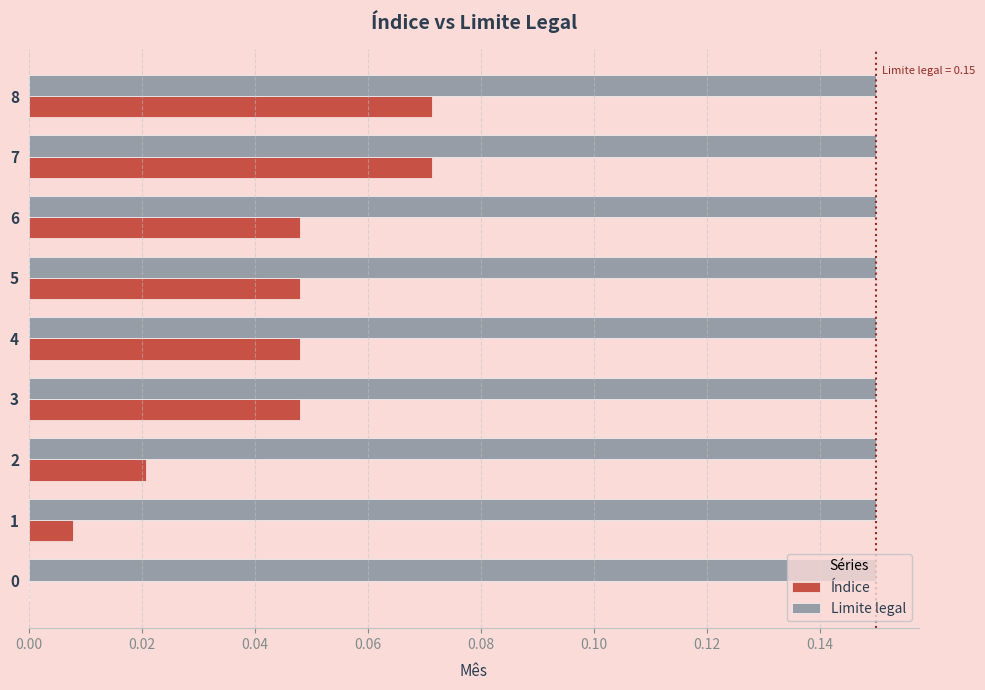

The value of Índice at 5 is 0.0. True or false?

True